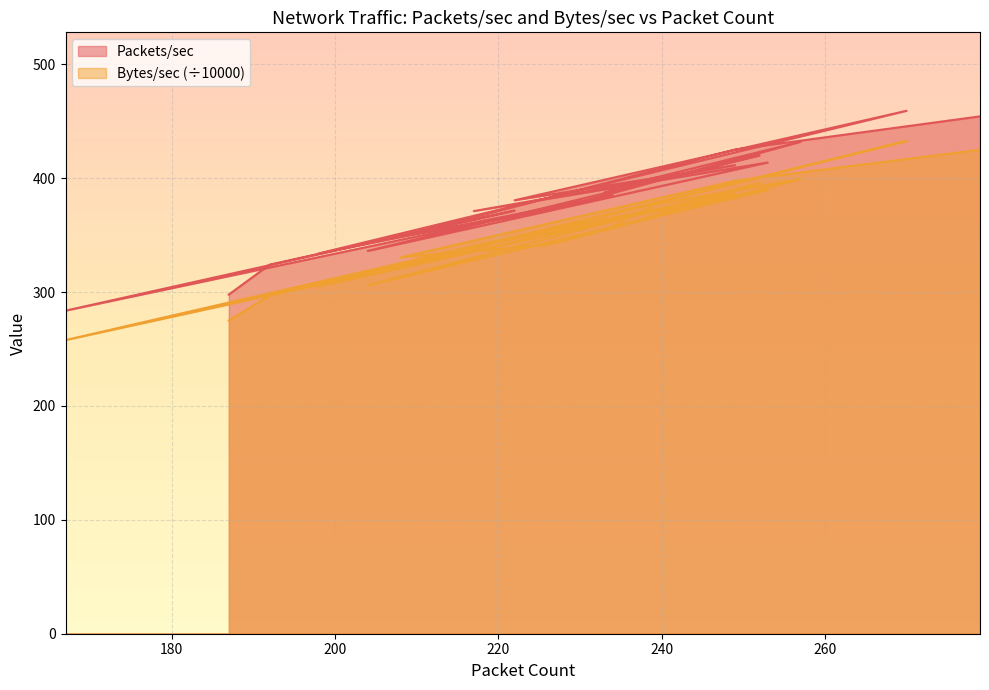

At which label does Bytes/sec first exceed 353?

234